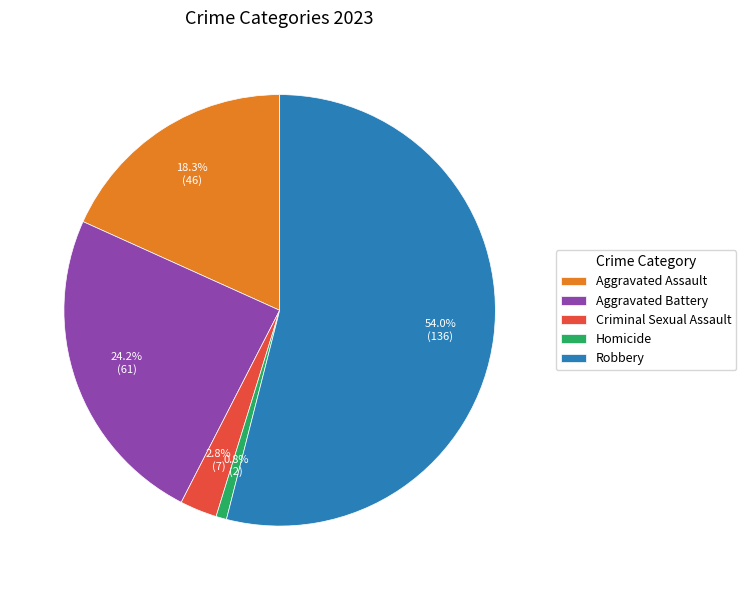

Which slice is the largest?

Robbery